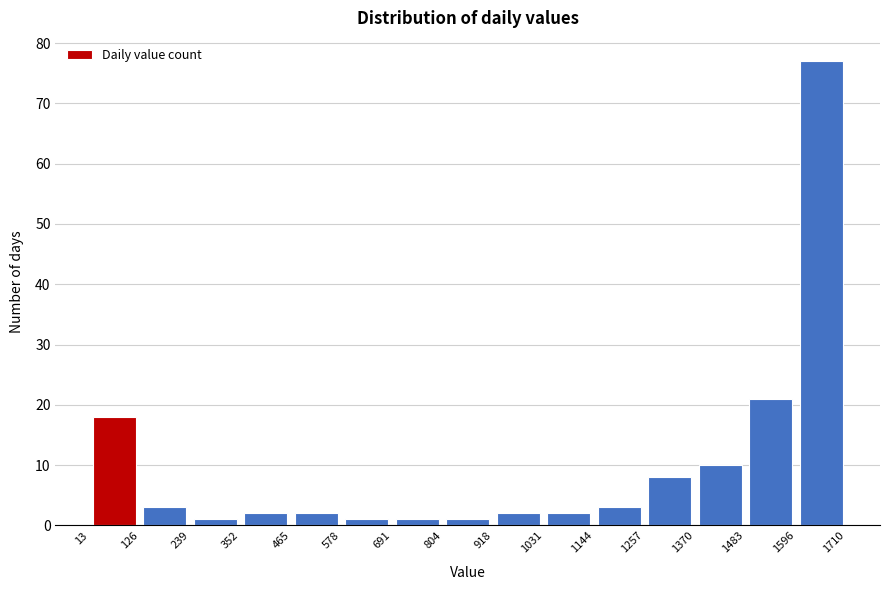

What is the height of the bar covering 918 to 1031 on the x-axis? The values are not printed on the chart, so give them approximately, as read against the axis.

2